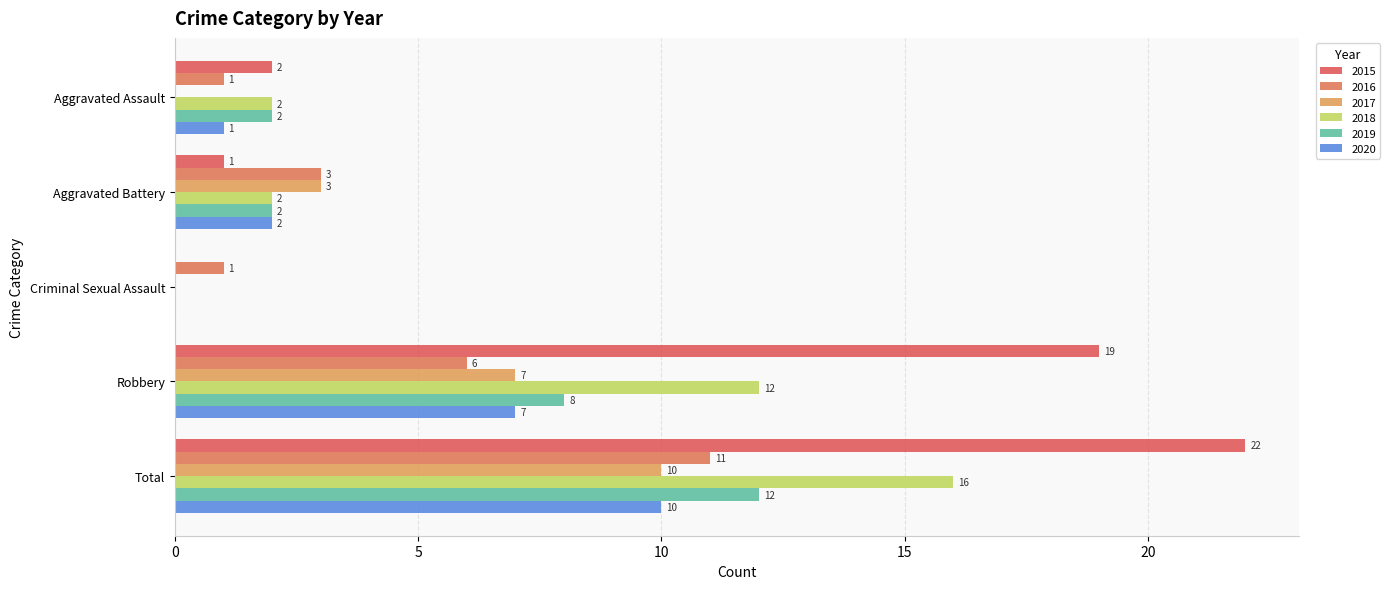

At how many categories does at least one series exceed 5?

2